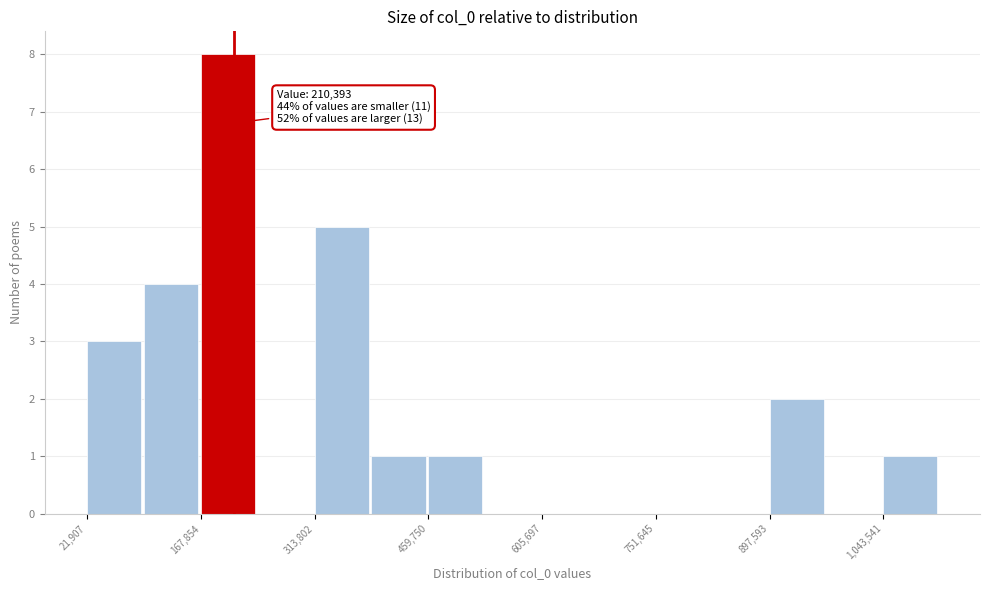

Around what value on the x-axis is the tallest bar? Give the approximate position of its centre, as read against the axis.

200000